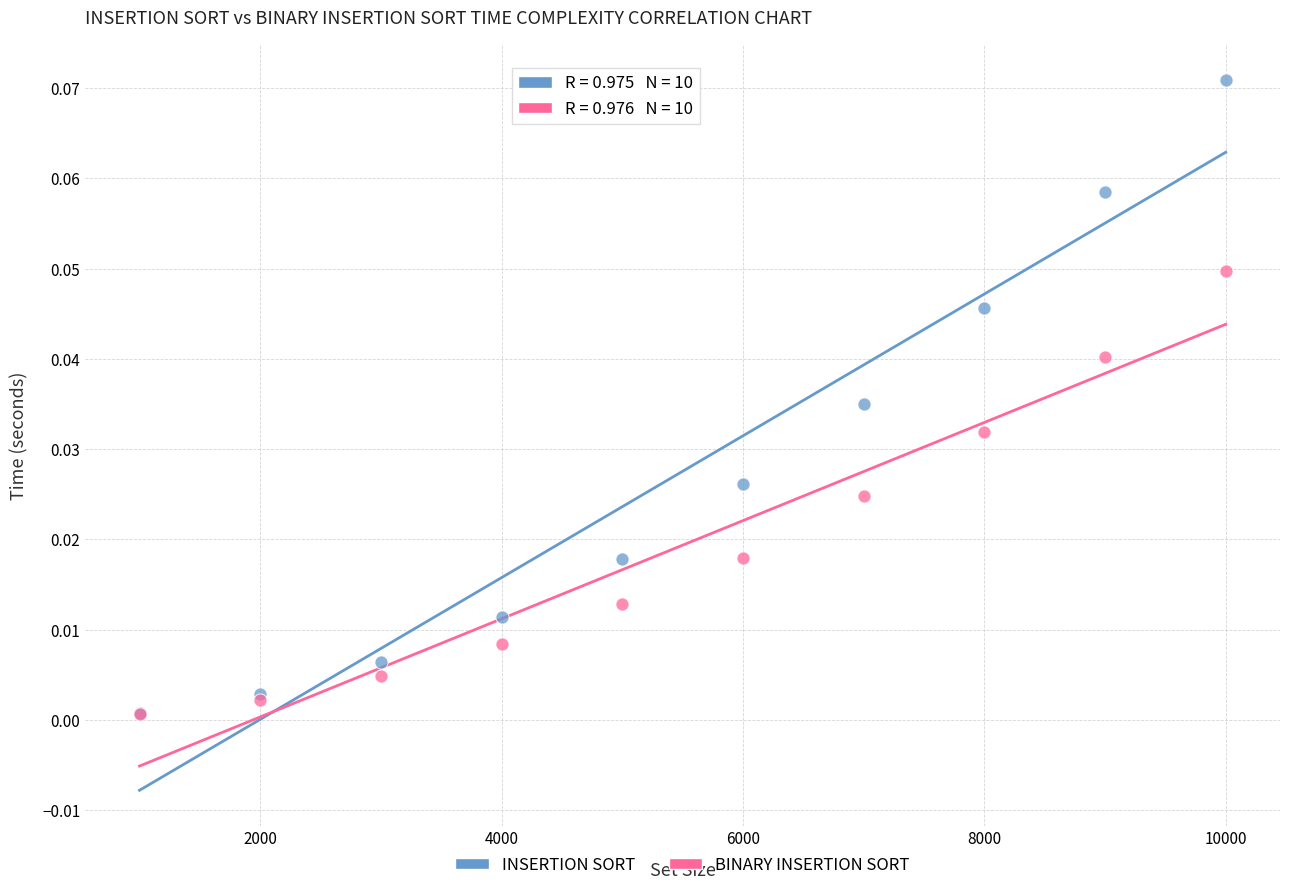

Which series has the widest spread of Y values?

INSERTION SORT